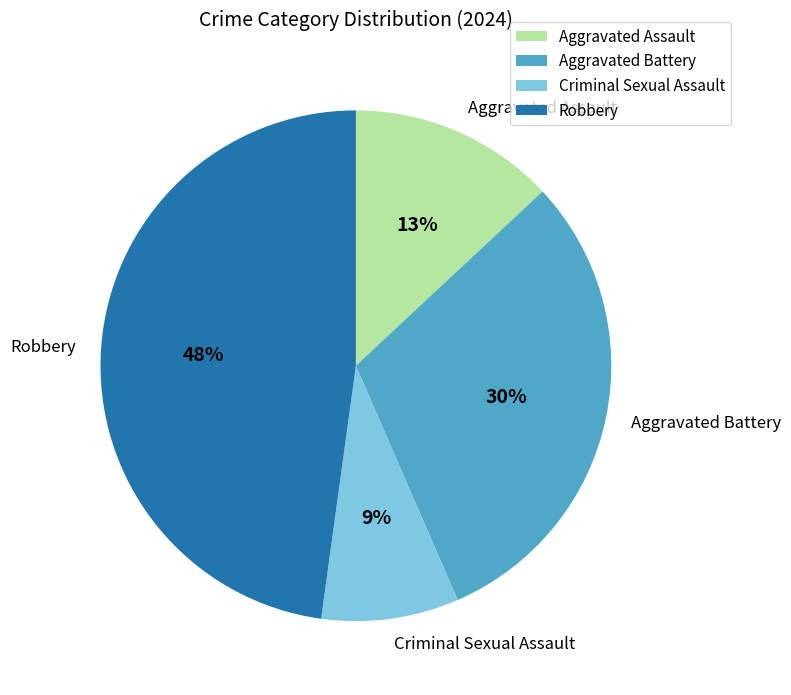

Which category has the smallest portion of the pie?

Criminal Sexual Assault